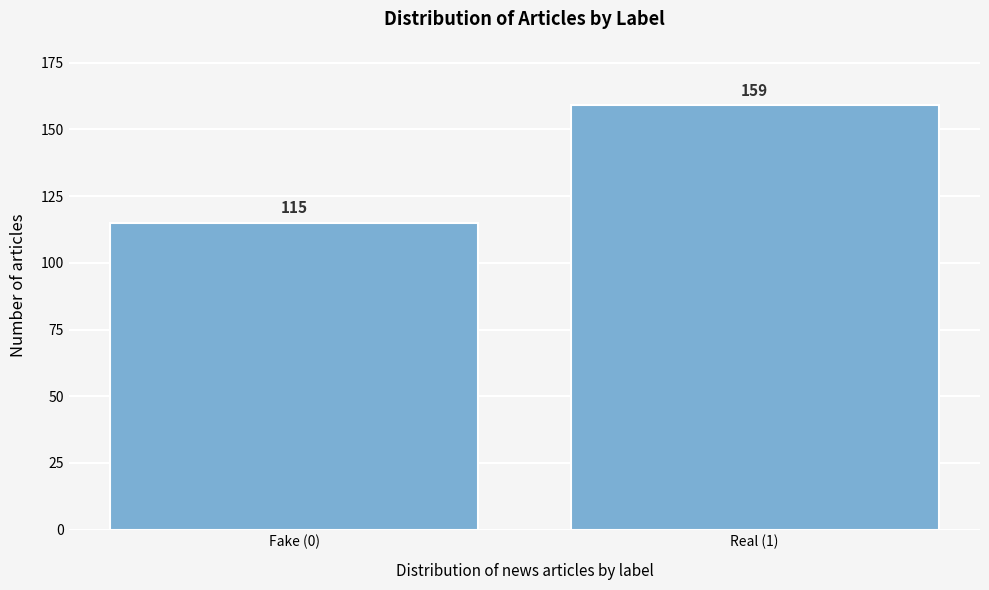

Reading left to right, list all the values displayed in this chart.

Fake (0)=115	Real (1)=159